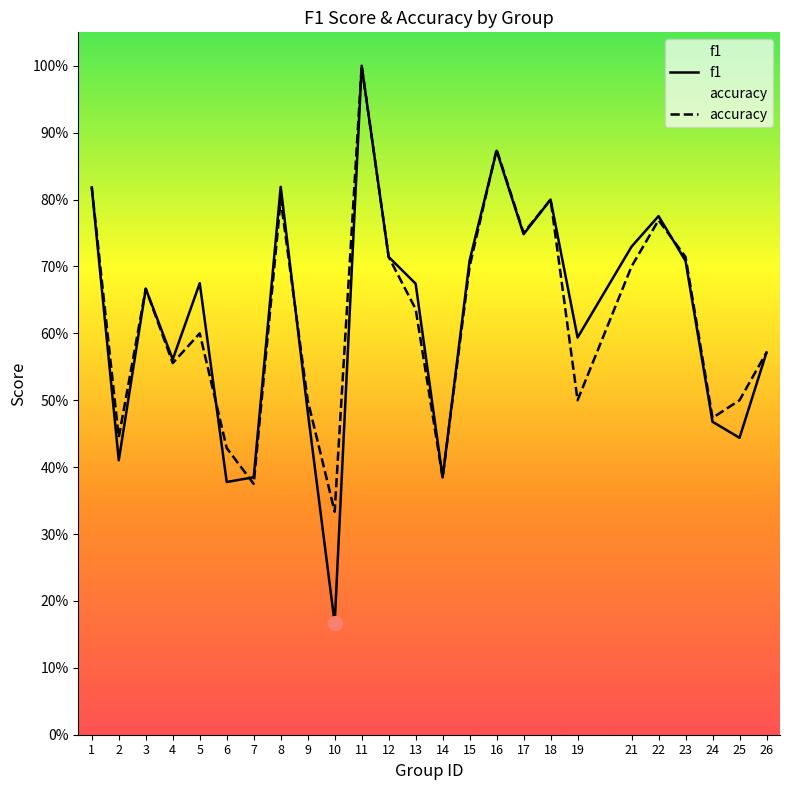

Which series ends up on top after the final intersection of f1 and accuracy?

accuracy